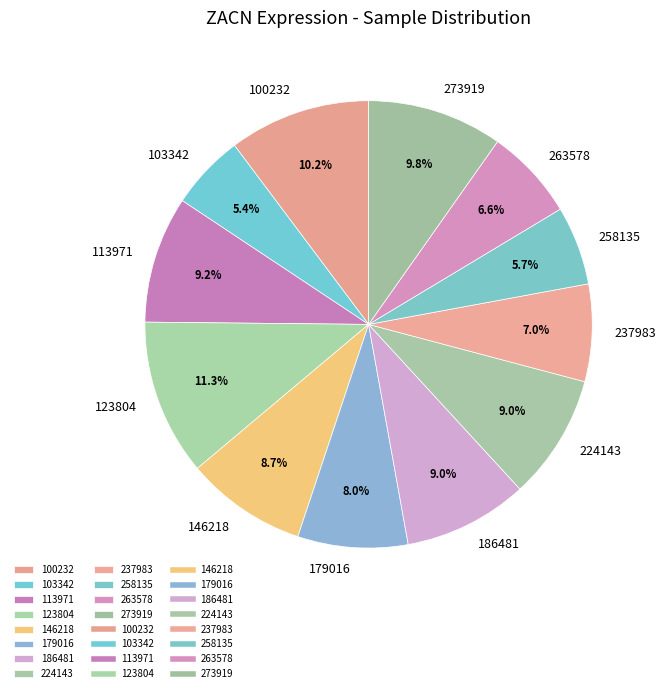

What portion of the pie excludes 237983?

93.0%